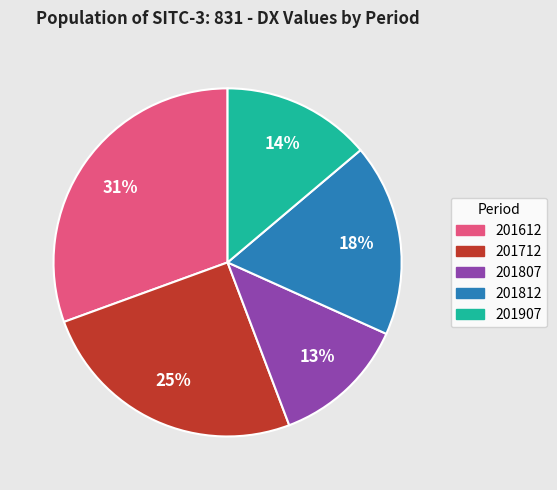

To the nearest percent, what is the difference between the largest and smallest slice percentages?

18%